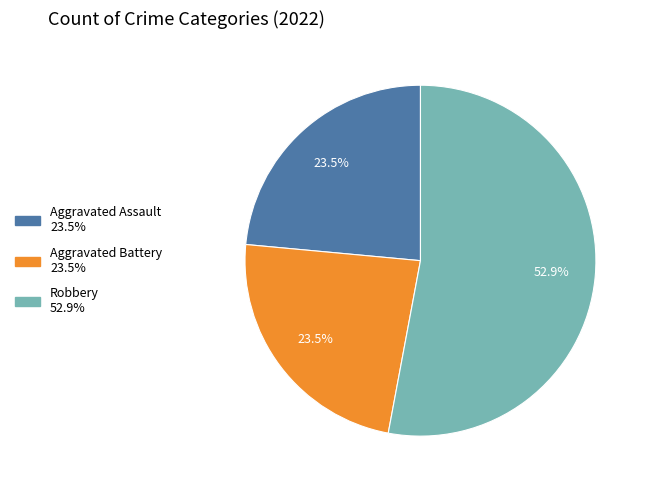

Is there any slice that represents more than half of the pie?

Yes